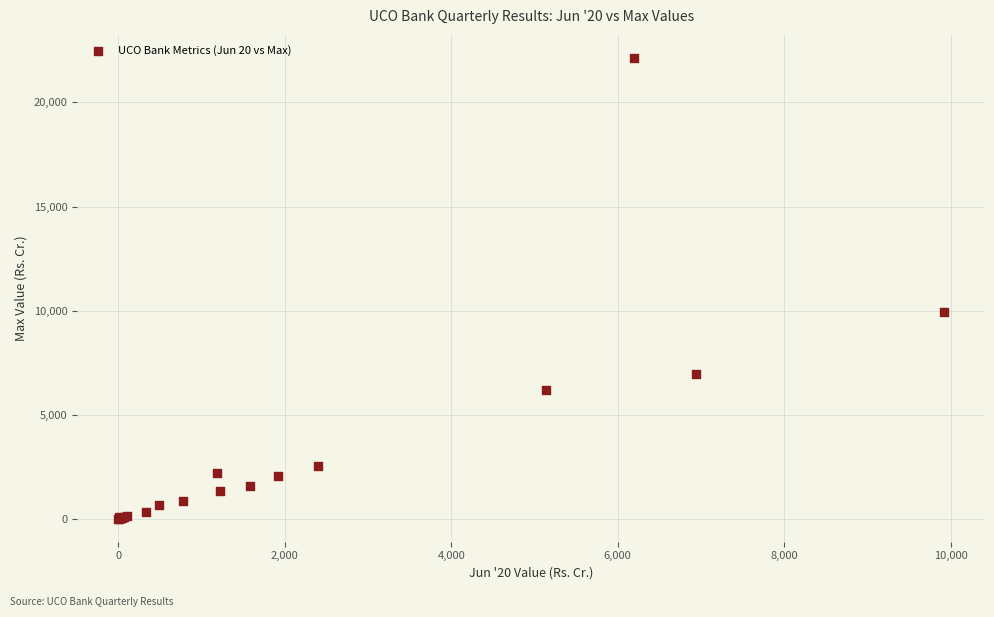

What Y value in the scatter plot is closest to 11069?

9918.3